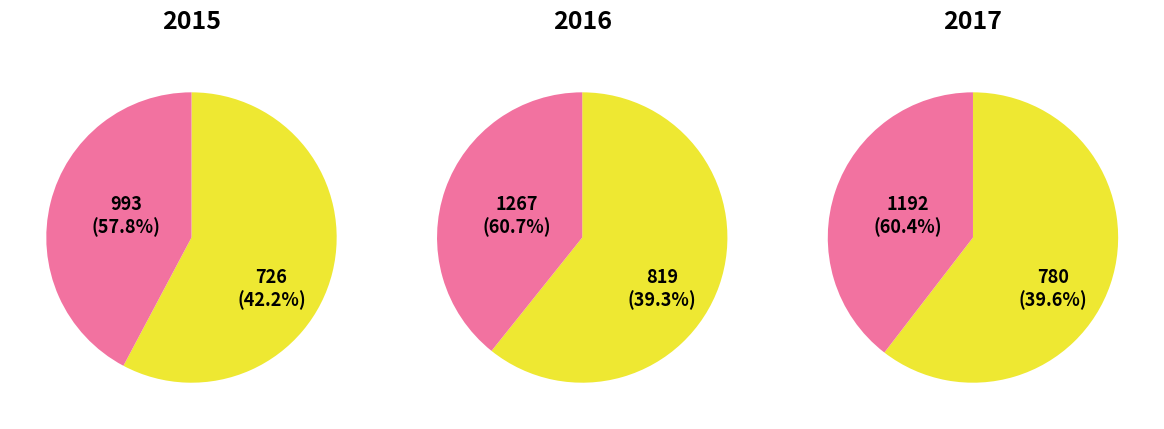

Which category has the biggest portion of the pie?

Robbery